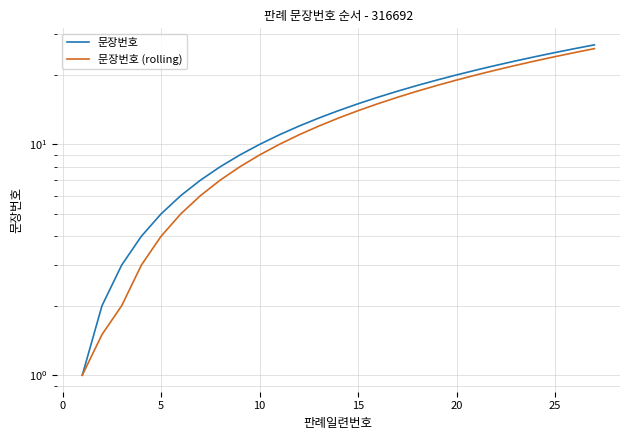

List the series in order of their peak value, highest first.

문장번호, 문장번호 (rolling)